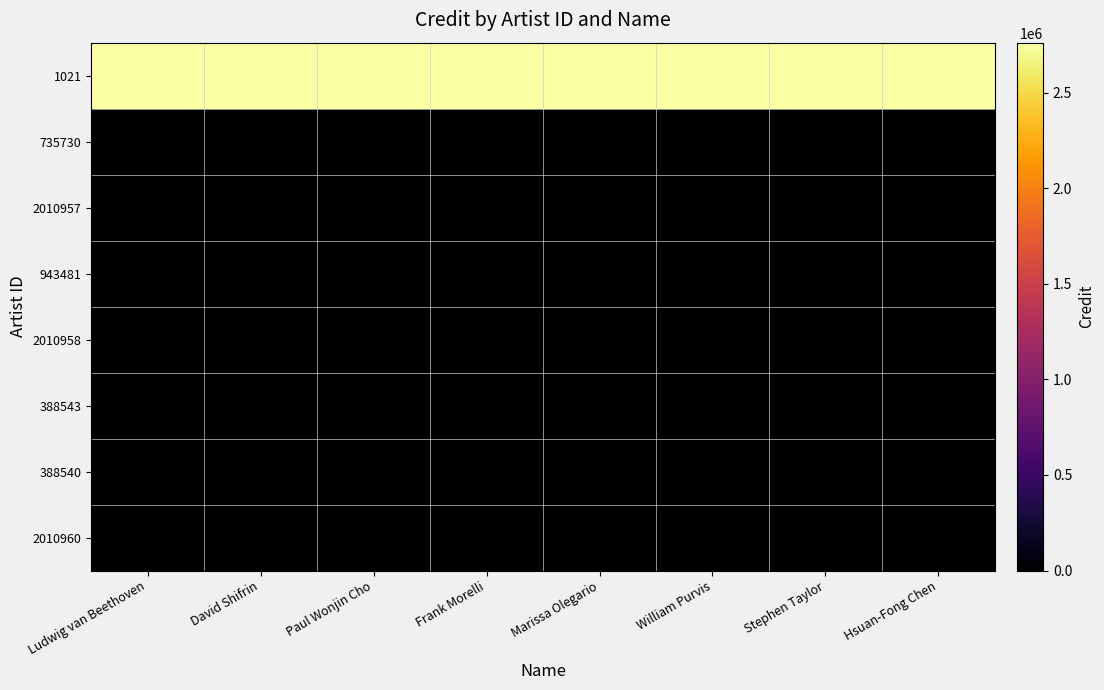

How many data points does each series have?

8